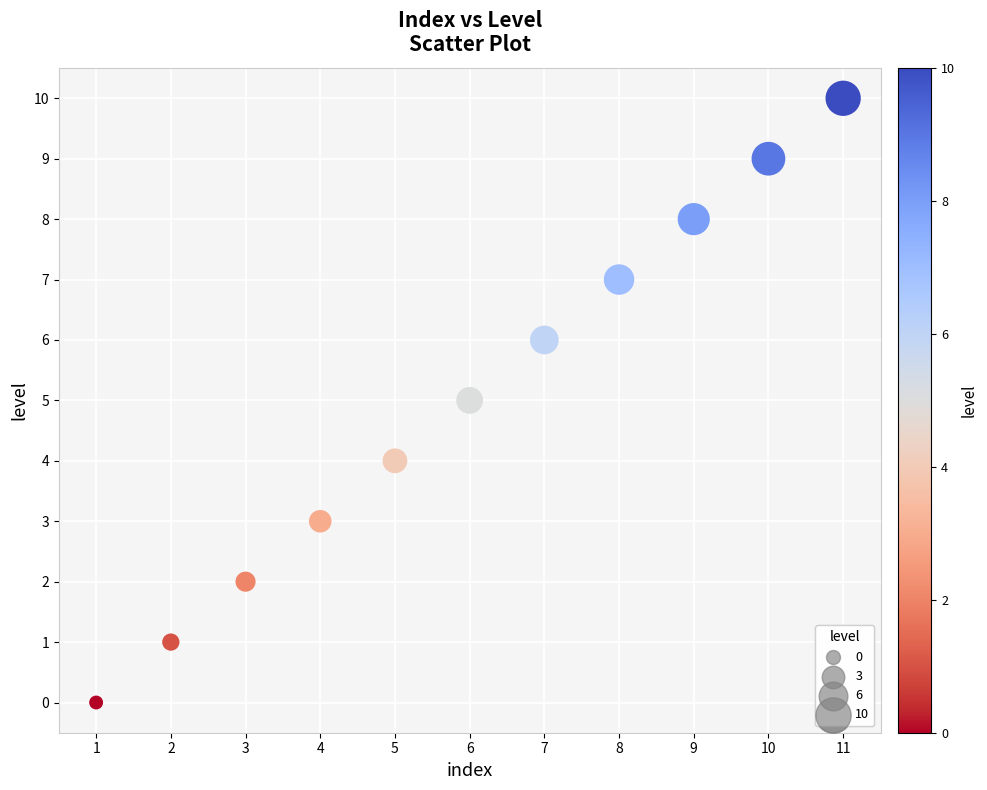

What is the average X value?

6